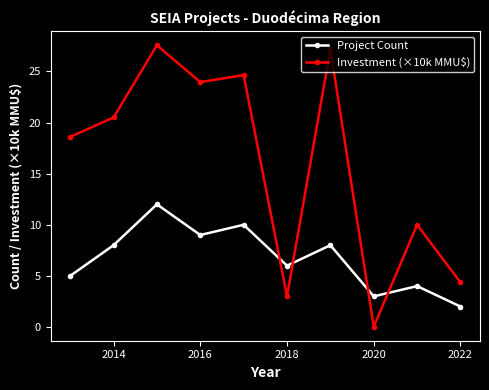

In Project Count, how many points are higher than both neighbors (excluding endpoints)?

4